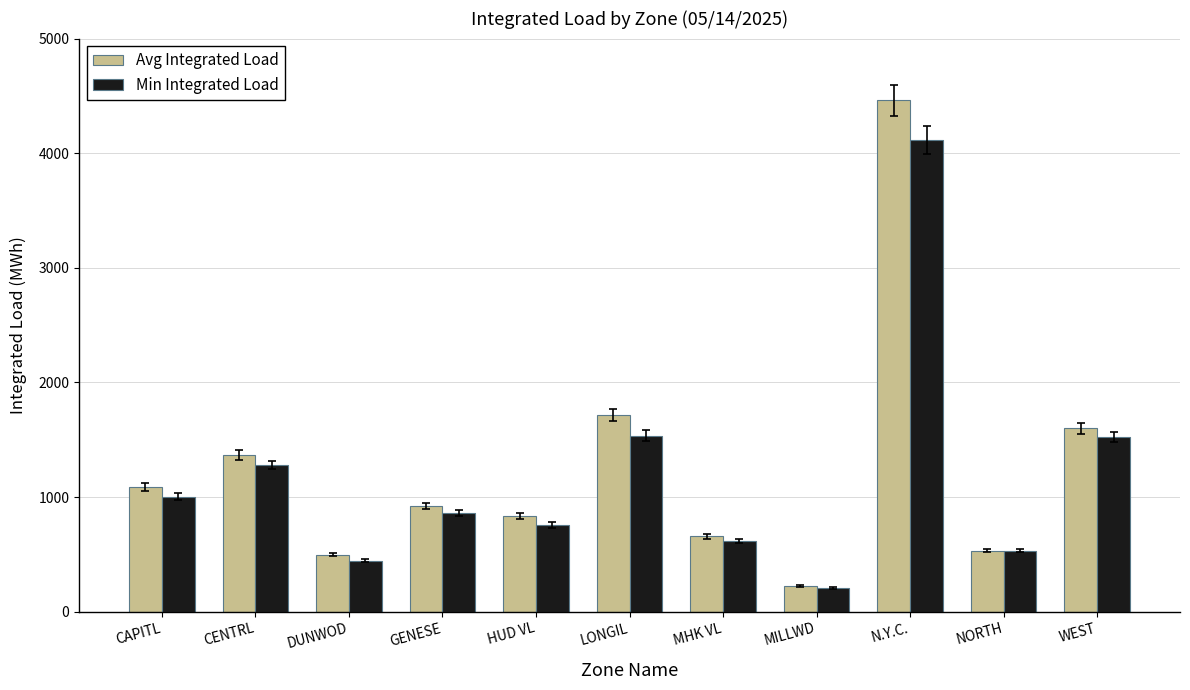

At which label does Avg Integrated Load reach its peak?

N.Y.C.